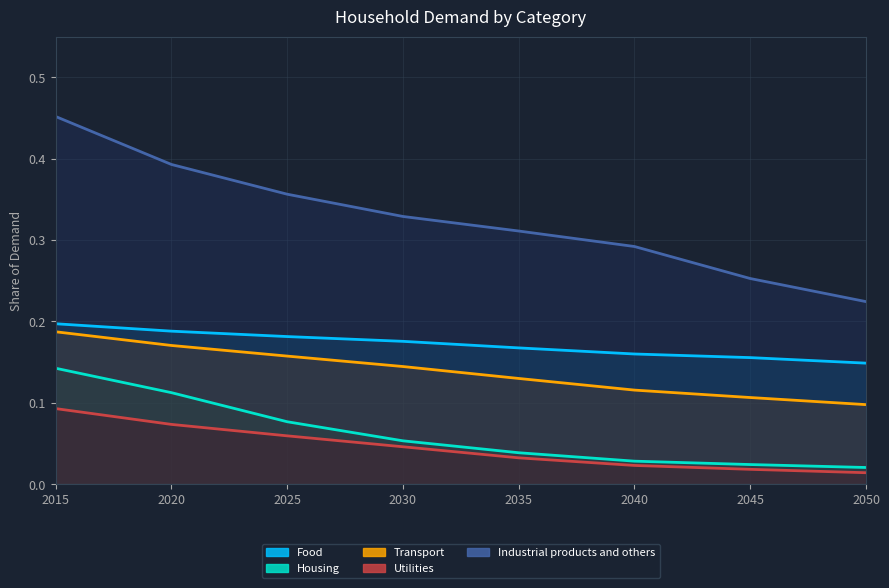

What is the approximate value of Transport at 2045?

0.1